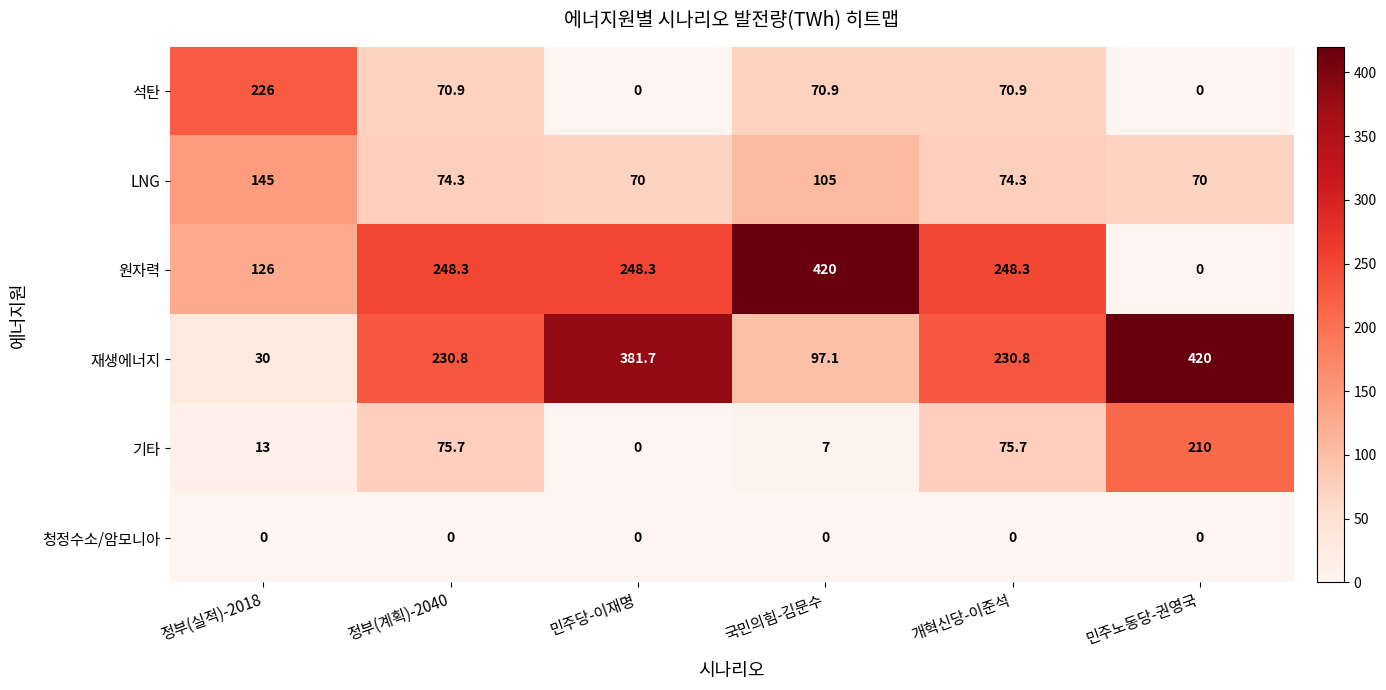

At which label does 기타 reach its peak?

민주노동당-권영국